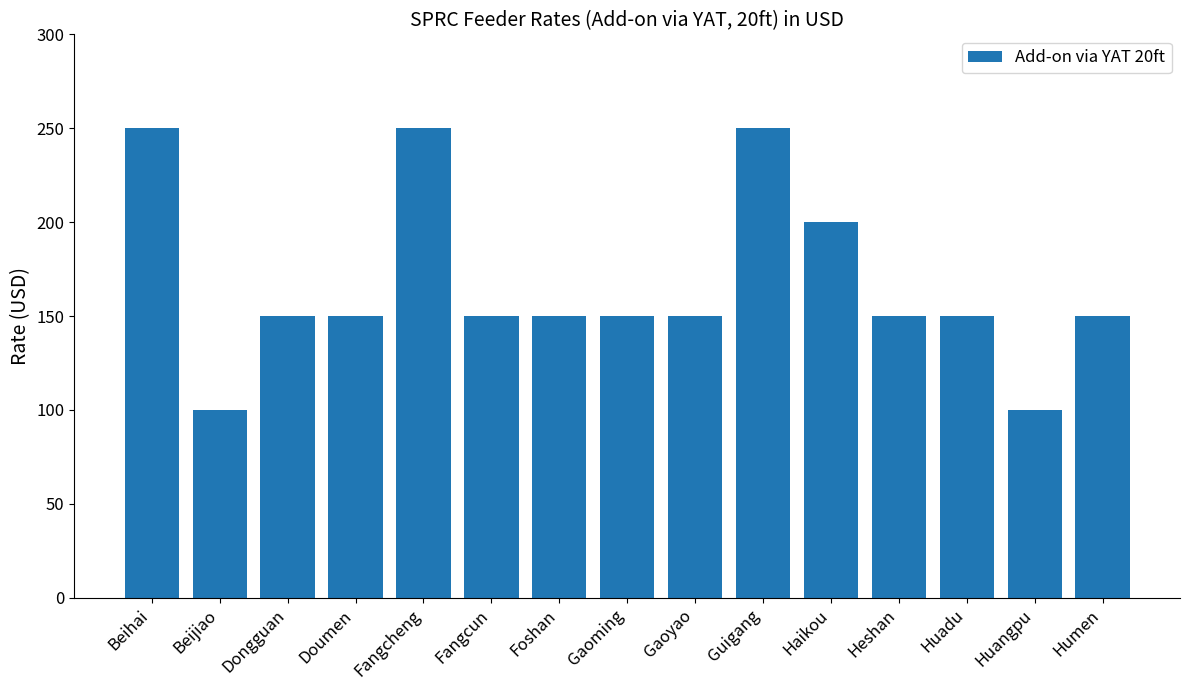

What is the difference between the maximum and minimum values?

150